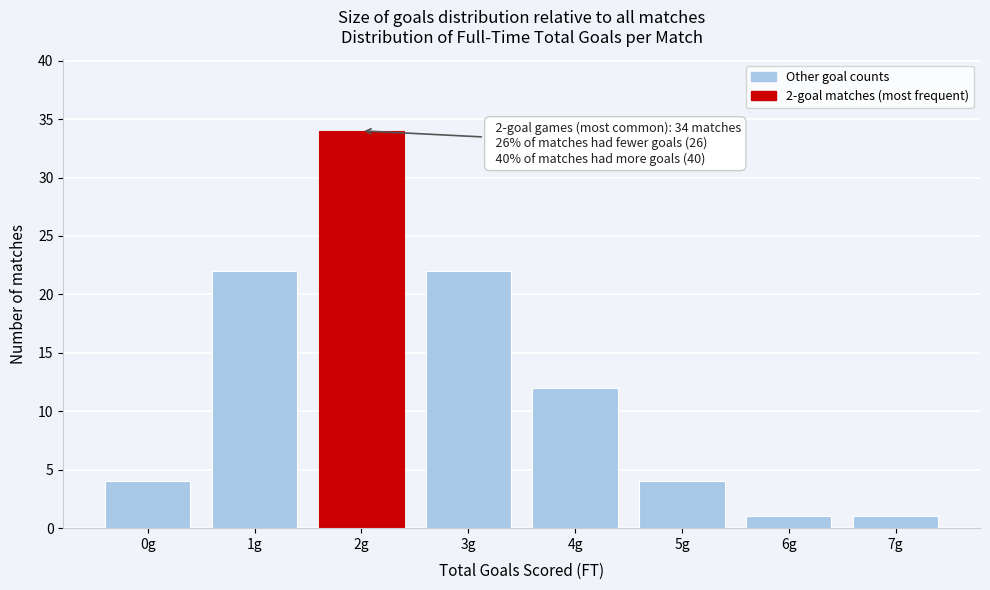

Reading left to right, extract all data points from this chart.

4	22	34	22	12	4	1	1